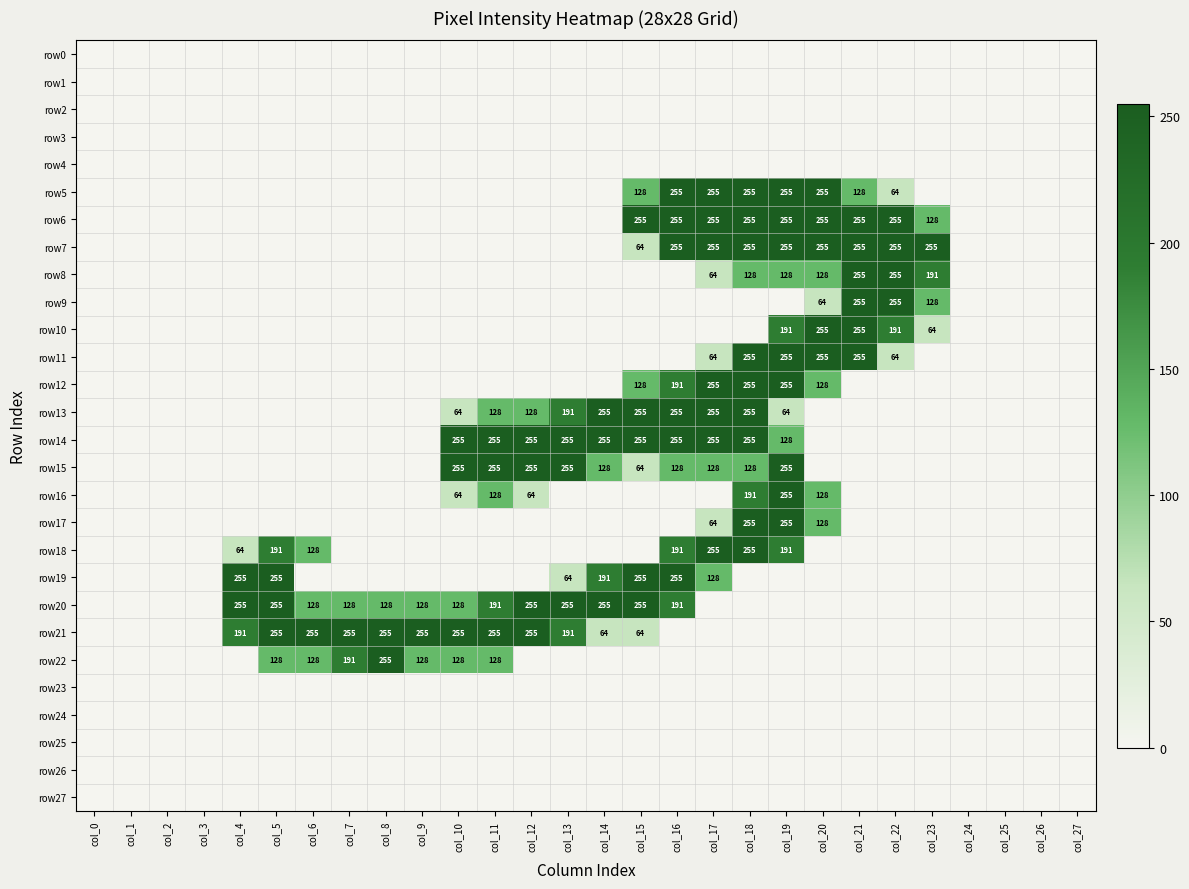

What is the sum of the row22 values at col_5 and col_11?

256